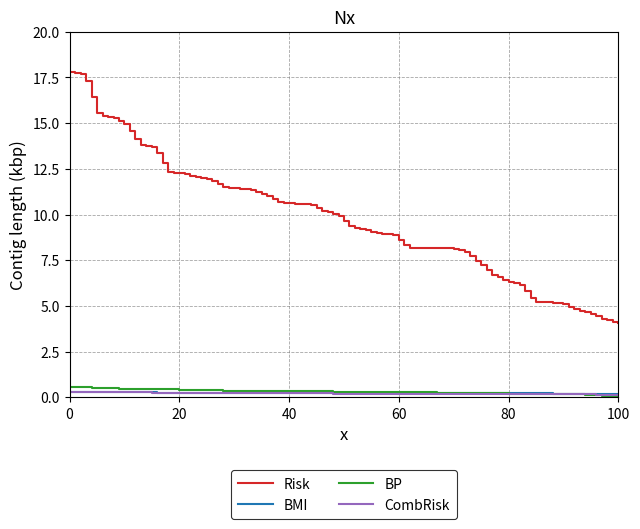

Does the chart display data point markers on the line(s)?

No